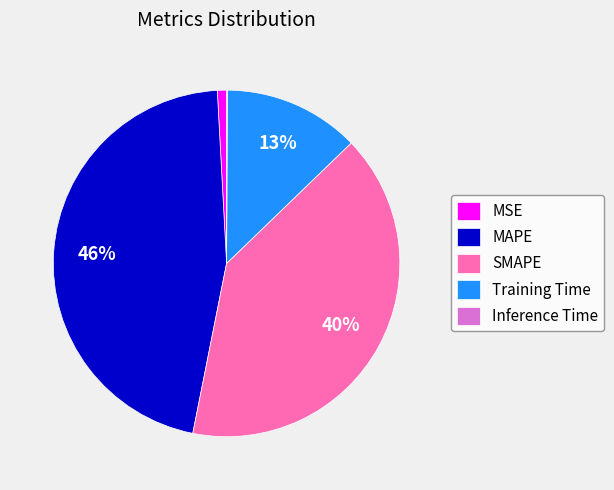

To the nearest percent, what portion does Training Time represent?

13%